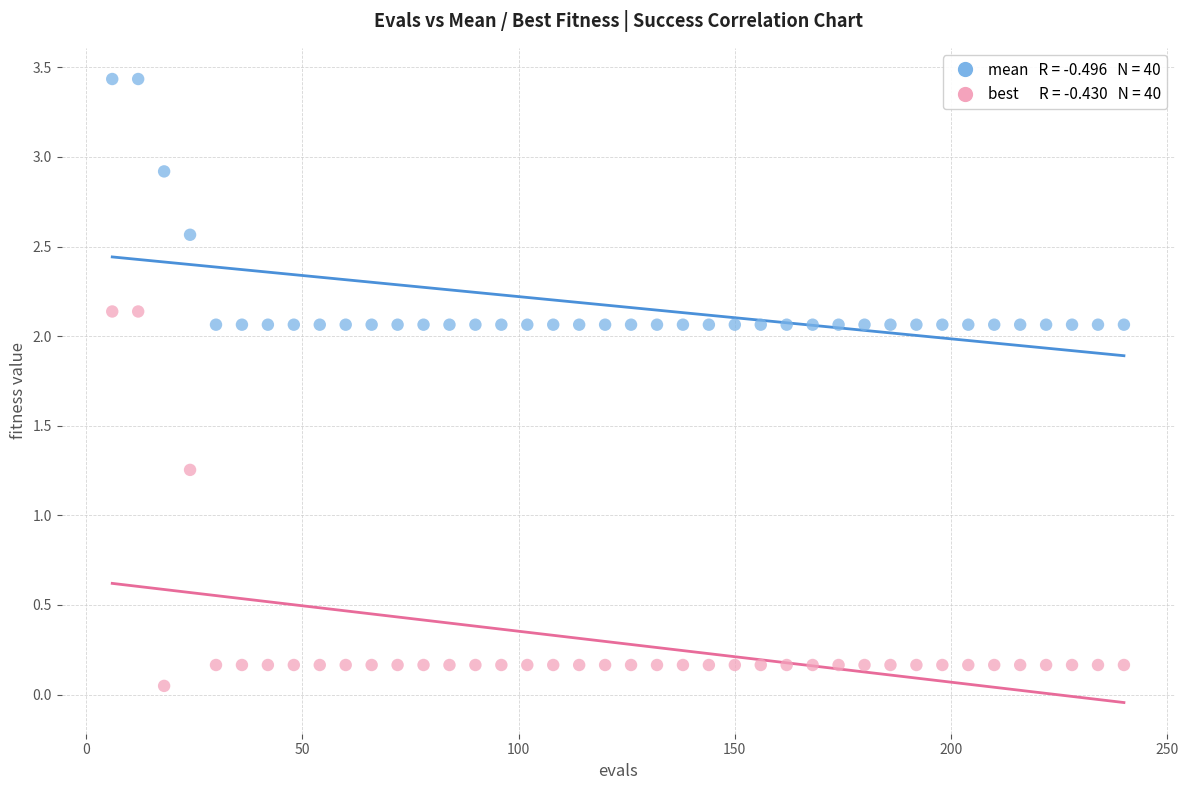

Across all data points, what is the range of X values (max minus min)?

234.0